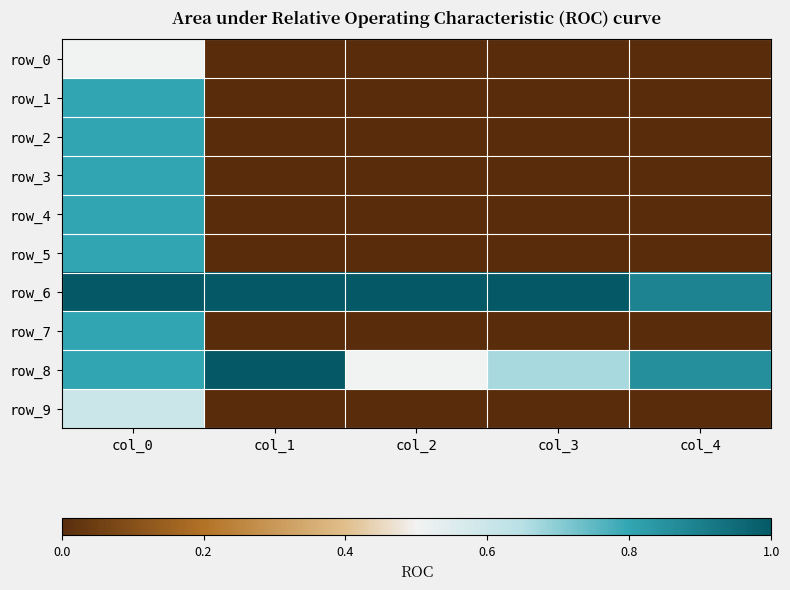

Between col_1 and col_3, which series saw the biggest shift?

row_8